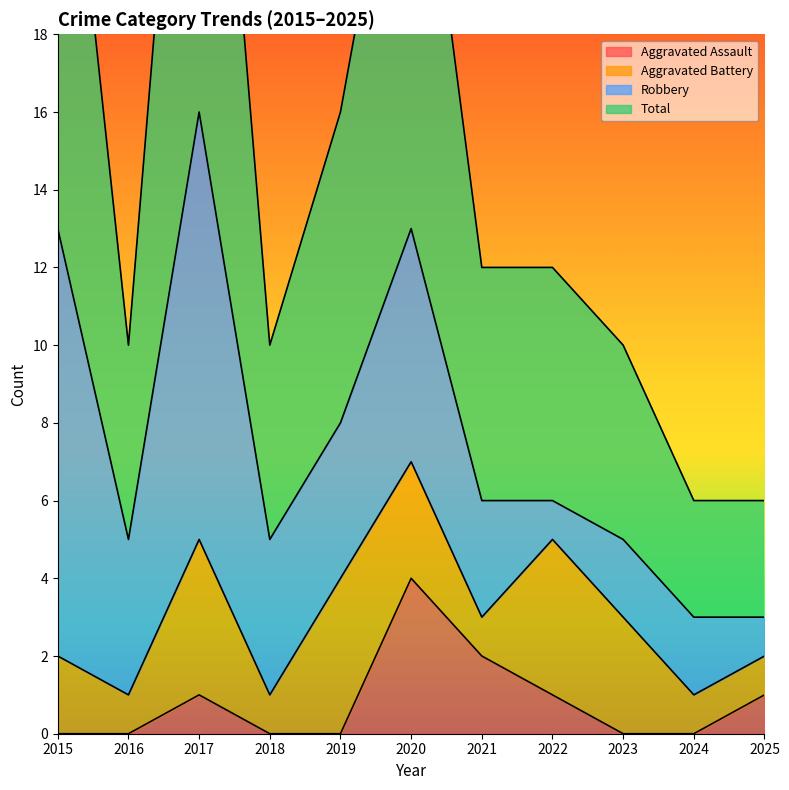

The Aggravated Assault series shows 2 at 2015. True or false?

False